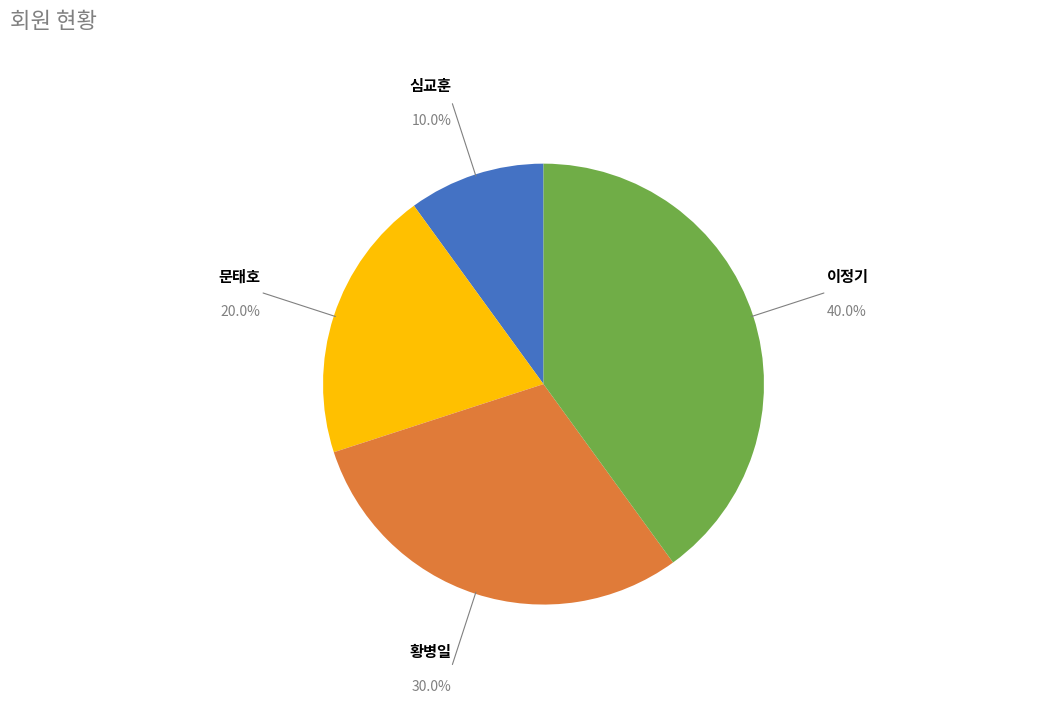

Is there a majority slice in this chart?

No